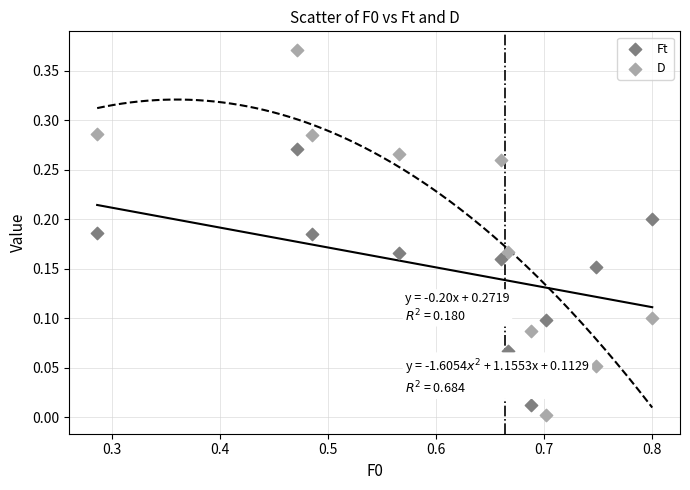

Which series contains the lowest Y value?

D